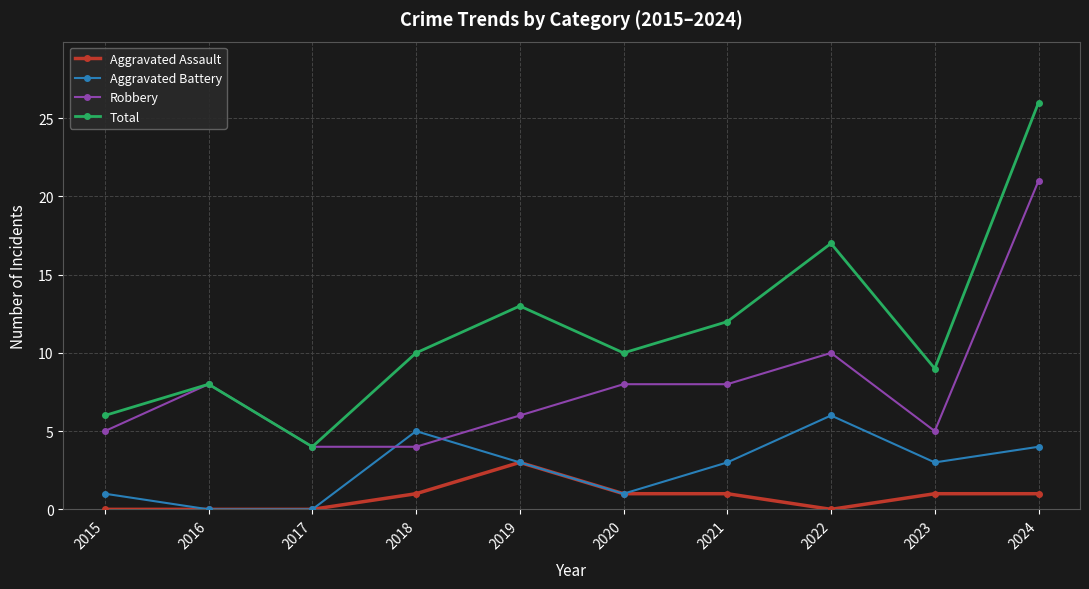

True or false: Total has more than 2 points higher than both neighbors.

True